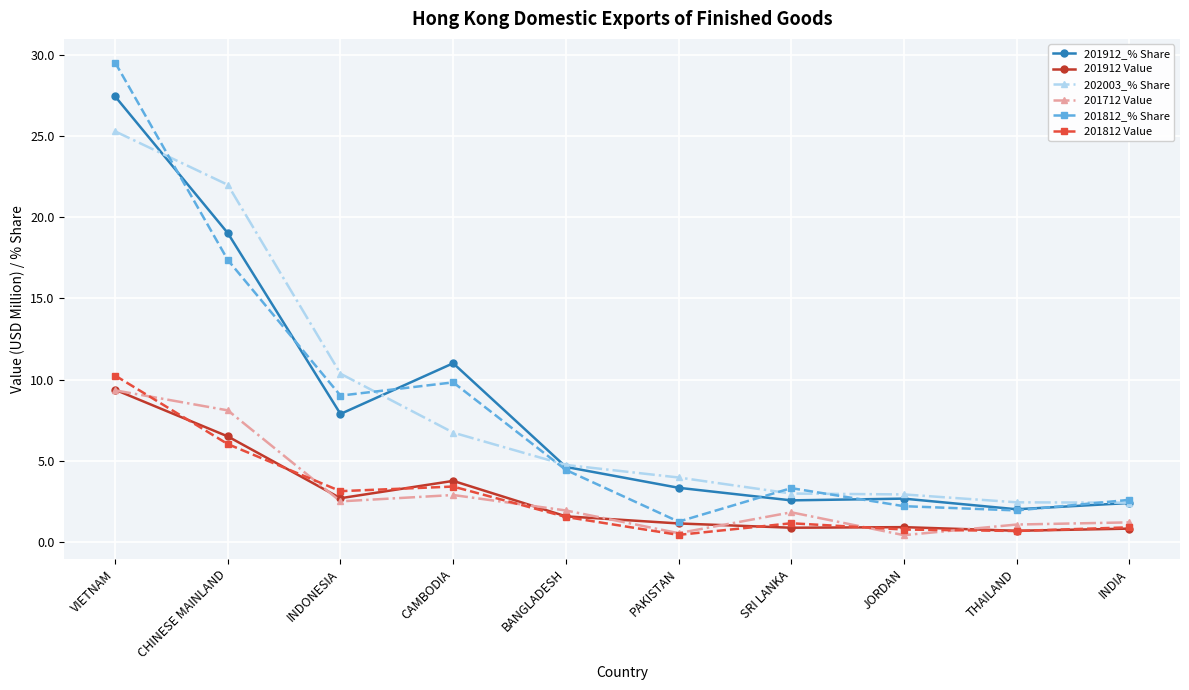

Which series changed the most between SRI LANKA and JORDAN?

201712 Value